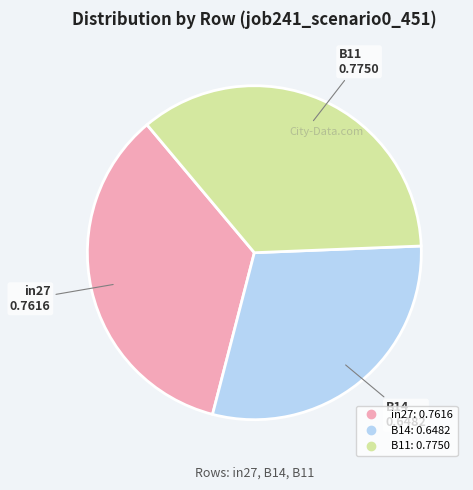

Does any single category account for the majority?

No